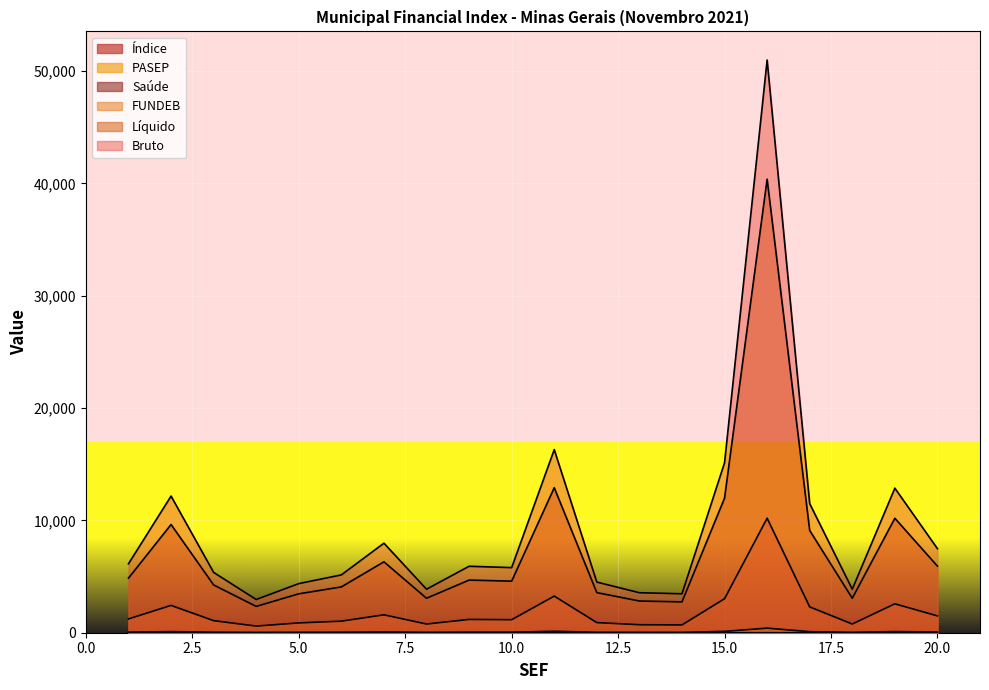

List the labels in order of Líquido value, smallest first.

4, 14, 13, 18, 8, 5, 12, 6, 3, 10, 9, 1, 20, 7, 17, 2, 19, 15, 11, 16